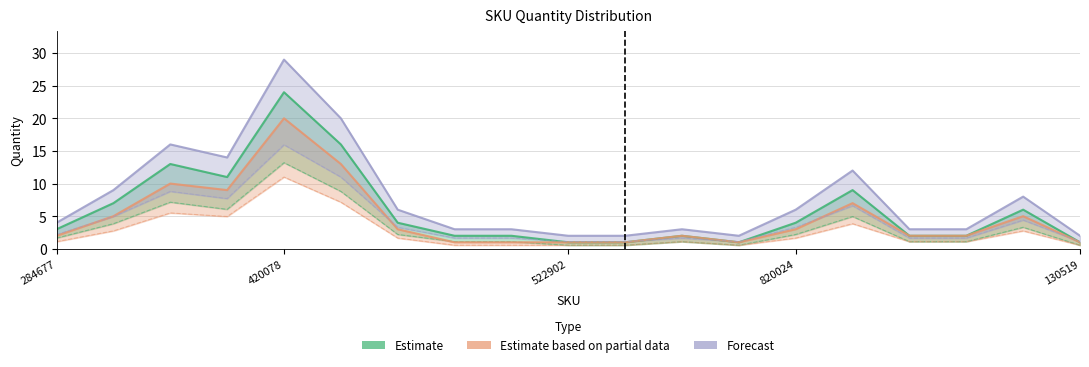

What is the sum of all Estimate based on partial data values?

89